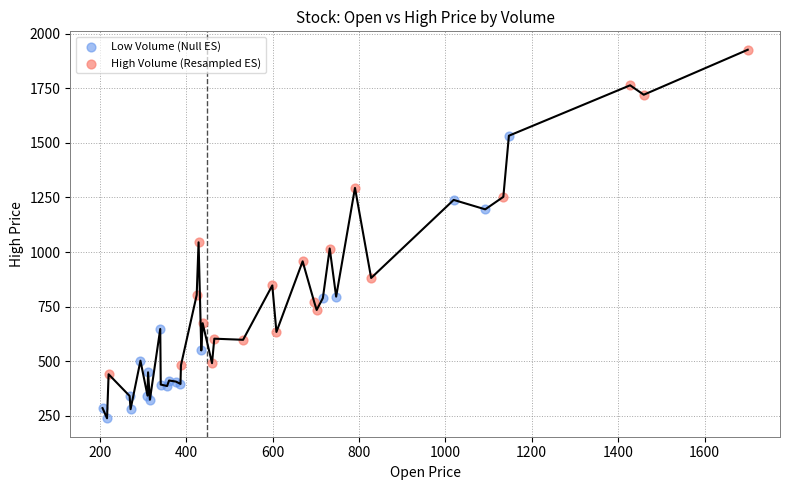

Which series reaches the minimum Y coordinate?

Low Volume (Null ES)